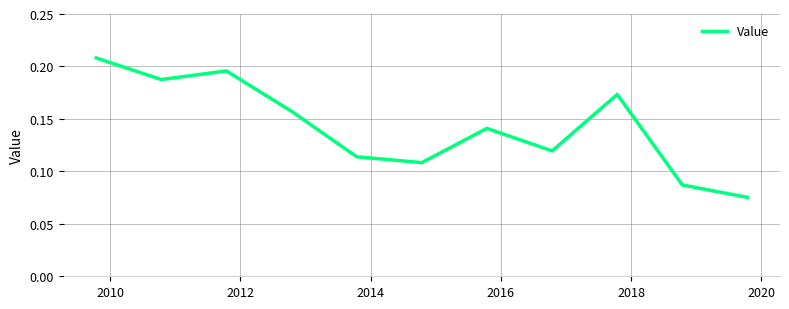

How many lines are shown in the chart?

1